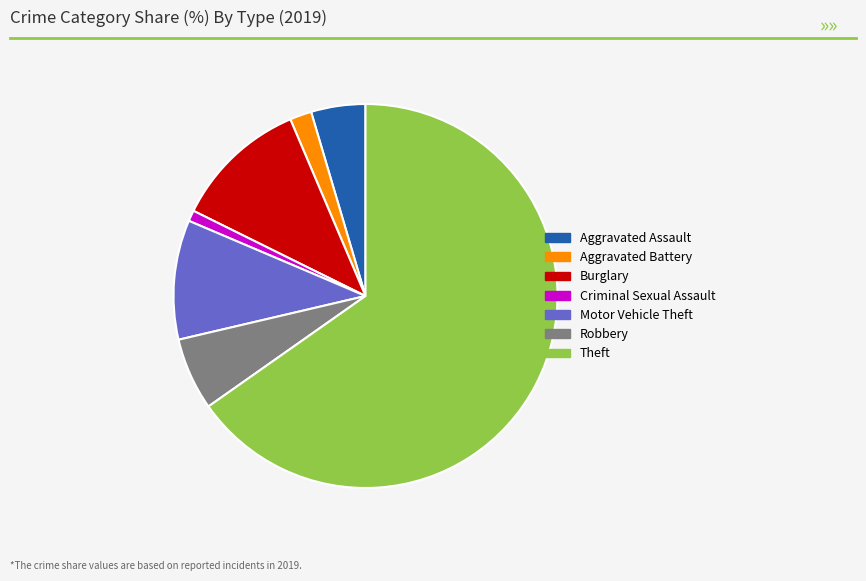

The Robbery slice represents 6% of the pie. True or false?

True